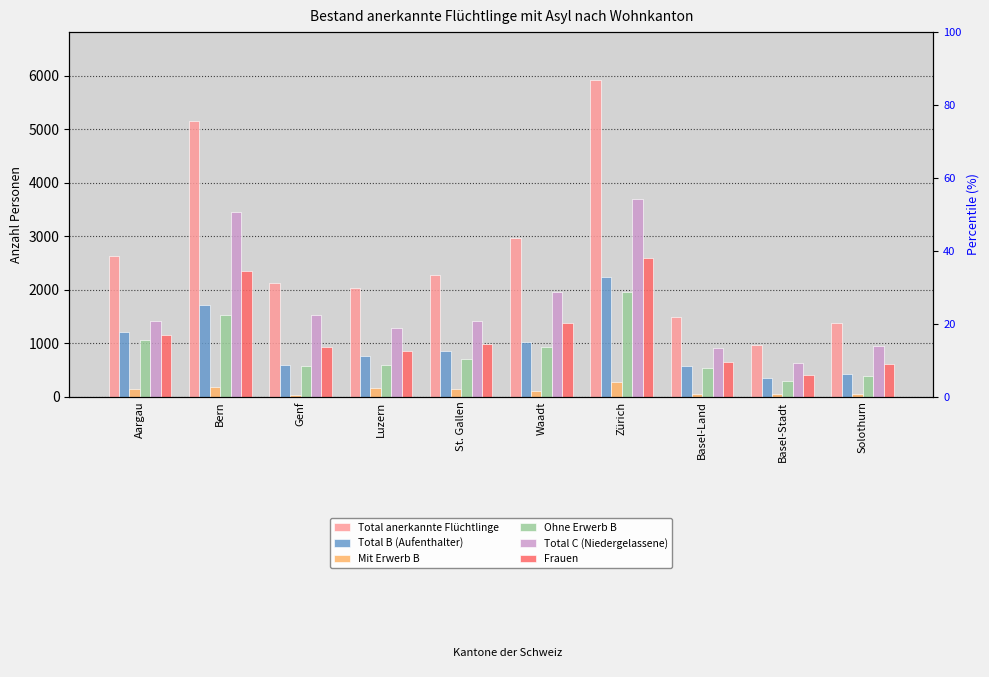

Reading left to right, what are all the values shown in this chart?

Total anerkannte Flüchtlinge: 2620	5151	2131	2036	2264	2967	5924	1486	960	1375
Total B (Aufenthalter): 1209	1705	599	761	845	1020	2229	576	339	429
Mit Erwerb B: 150	180	31	163	144	96	275	49	51	40
Ohne Erwerb B: 1059	1525	568	598	701	924	1954	527	288	389
Total C (Niedergelassene): 1411	3446	1532	1275	1419	1947	3695	910	621	946
Frauen: 1157	2353	935	851	981	1378	2583	642	395	600